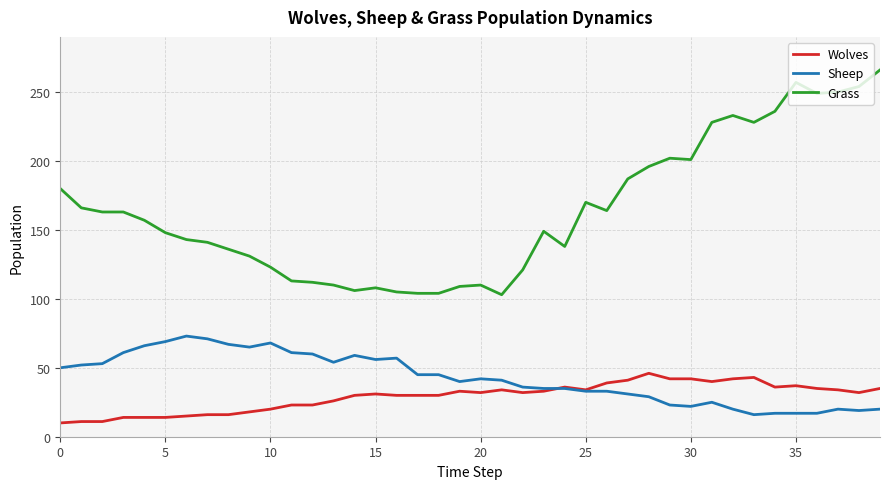

Which series has the largest range (max minus min)?

Grass